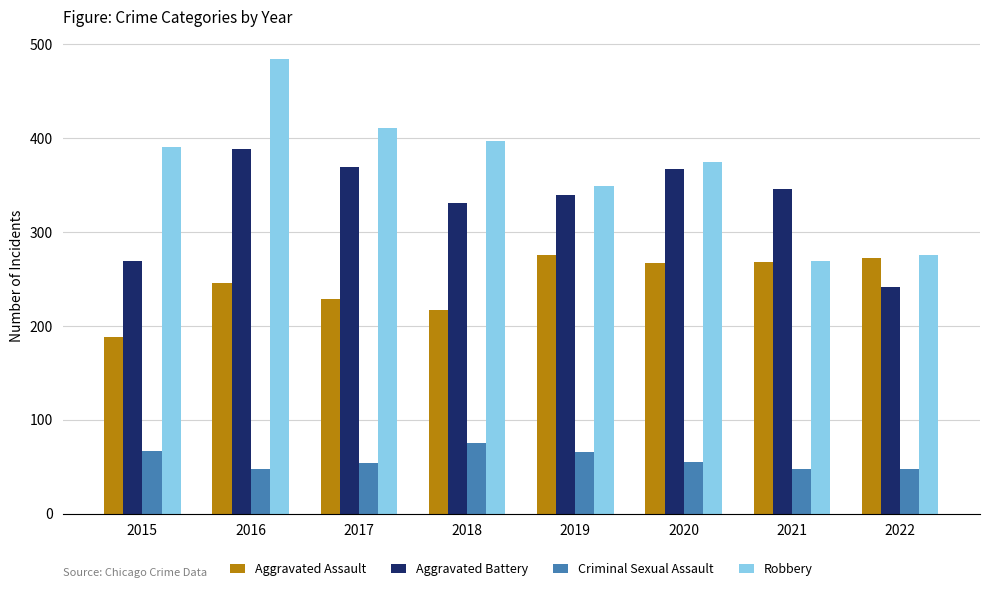

List the series in order of their peak value, highest first.

Robbery, Aggravated Battery, Aggravated Assault, Criminal Sexual Assault